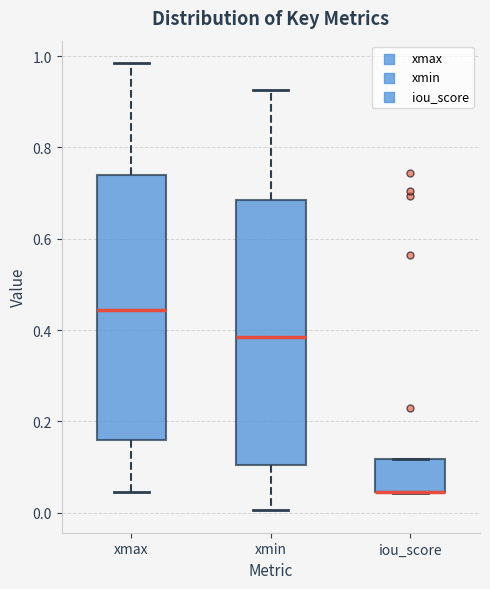

Reading left to right, transcribe this box plot: for each box, give where its median line is, the range the box spans, and where its two whiskers end, as read against the y-axis. The values are not printed on the chart, so give them approximately, as read against the axis.

xmax: median 0.44, box 0.16 to 0.74, whiskers 0.04 to 0.98
xmin: median 0.38, box 0.10 to 0.68, whiskers 0.00 to 0.92
iou_score: median 0.04 (drawn on the box's lower edge), box 0.04 to 0.12, whiskers 0.04 to 0.12